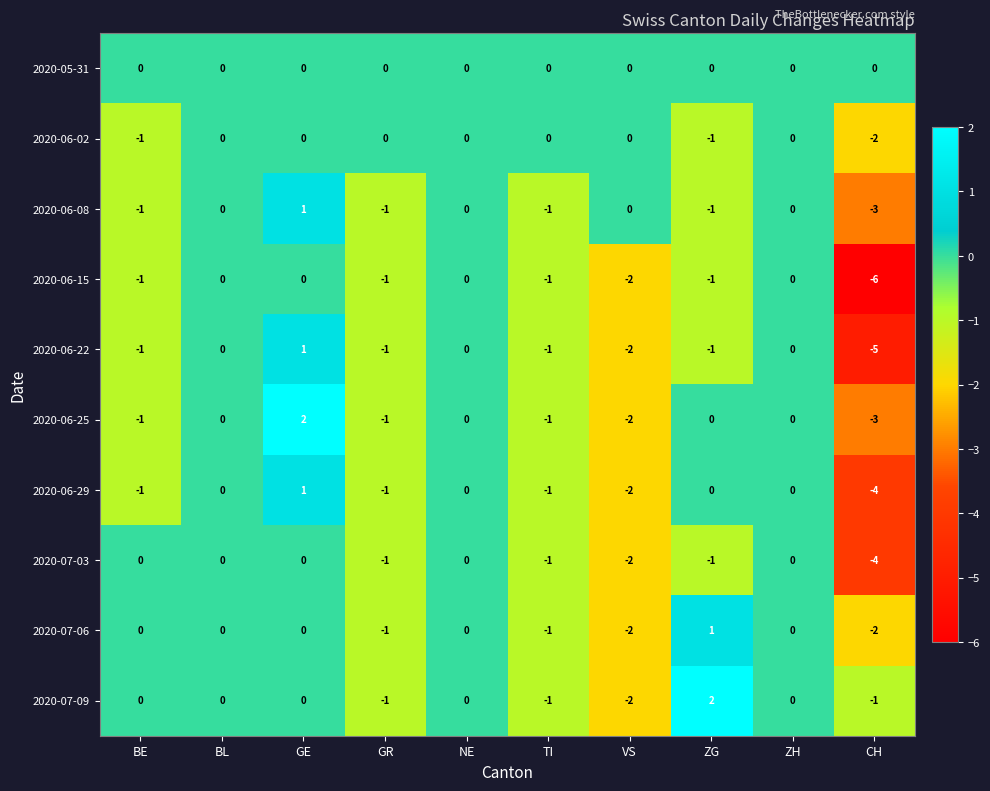

The value of 2020-06-02 at BL is 0. True or false?

True